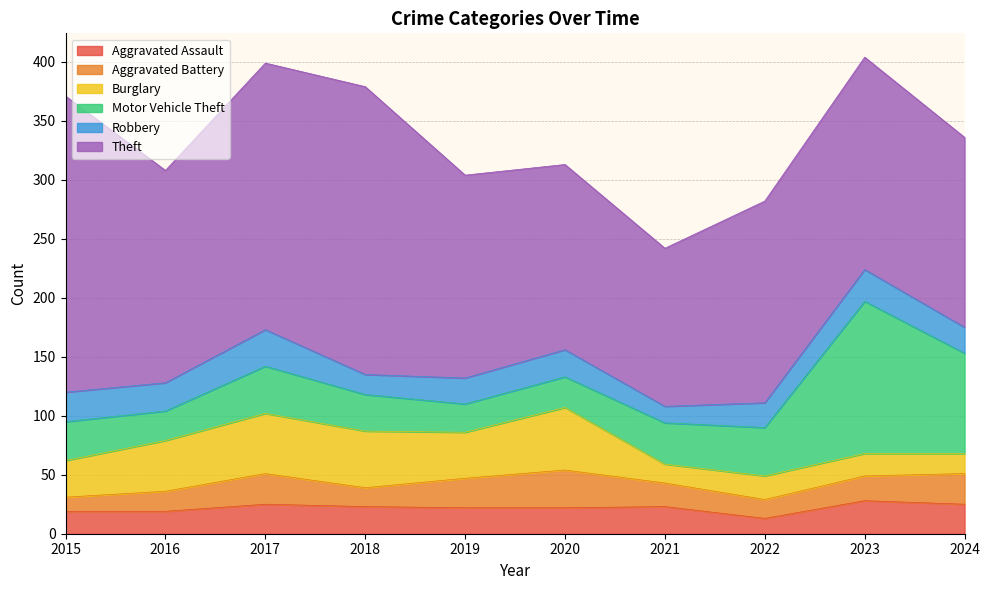

Is the value of Theft at 2022 greater than the value of Aggravated Battery at 2022?

Yes